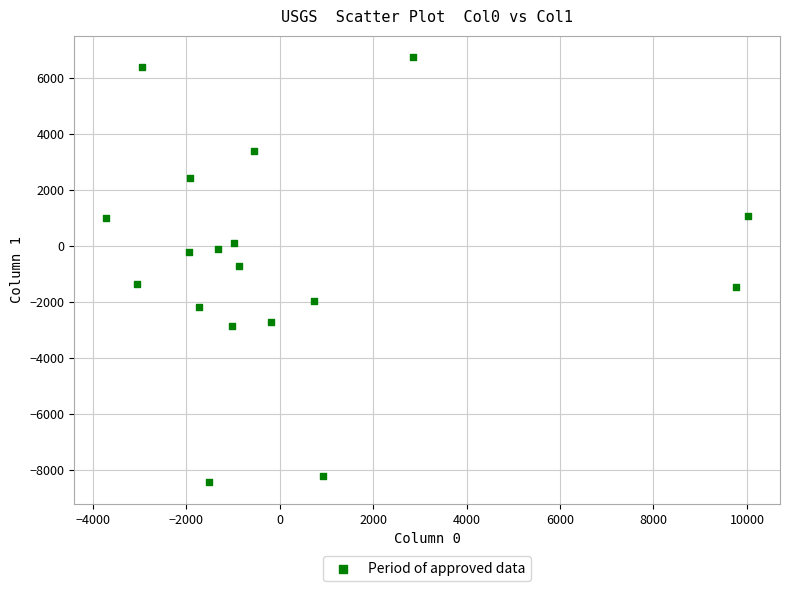

What is the range of Y values (max minus min)?

15187.1